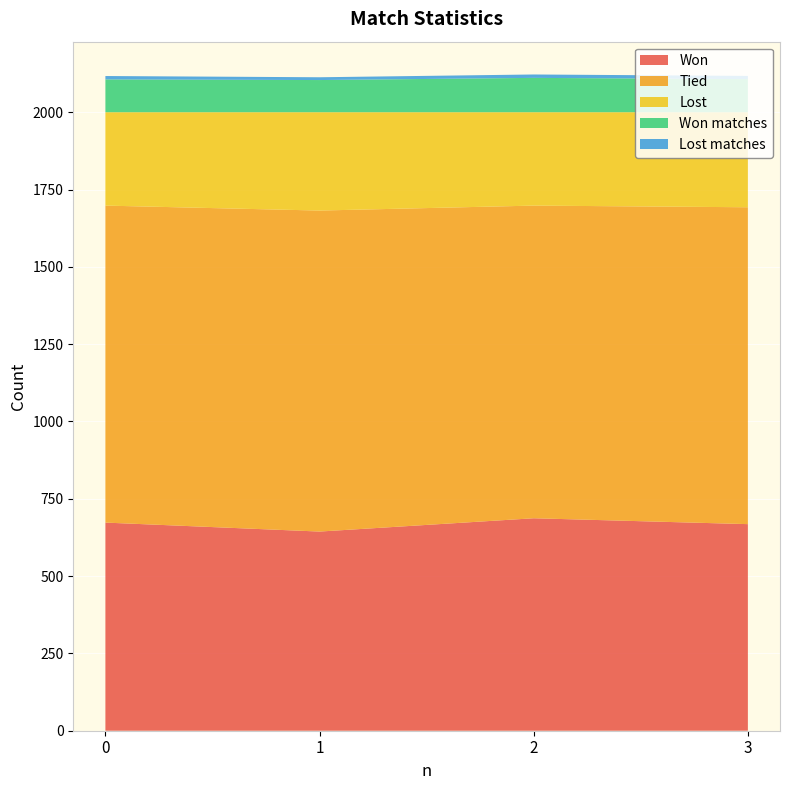

True or false: Tied has more than 2 interior local peaks.

False